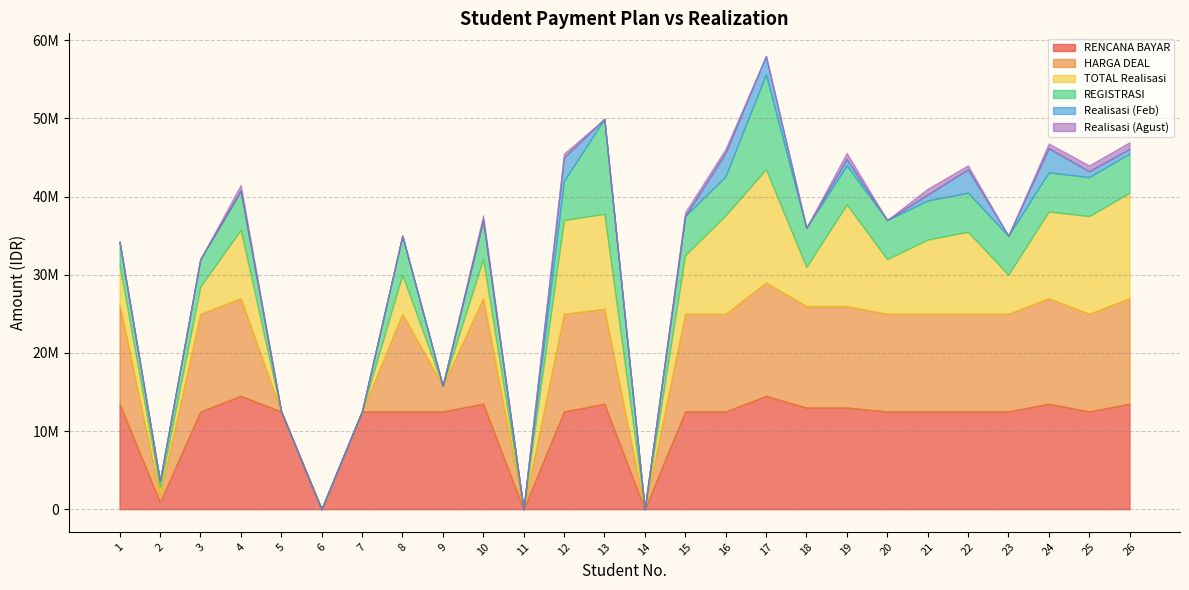

What is the difference between the maximum and minimum values in the TOTAL Realisasi series?

14500000